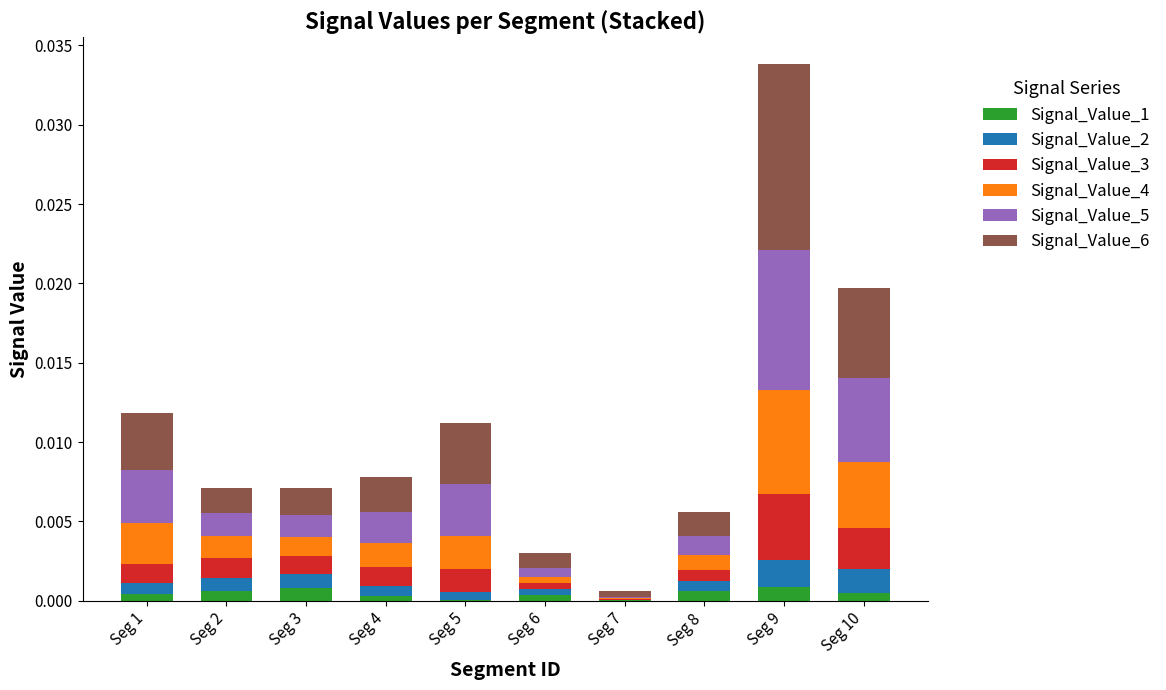

Are the bars grouped side by side (vs. stacked)?

No